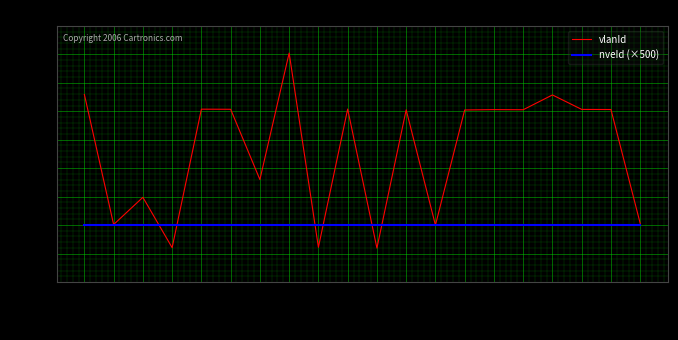

What is the difference between the highest and lowest values at 30022?

1143